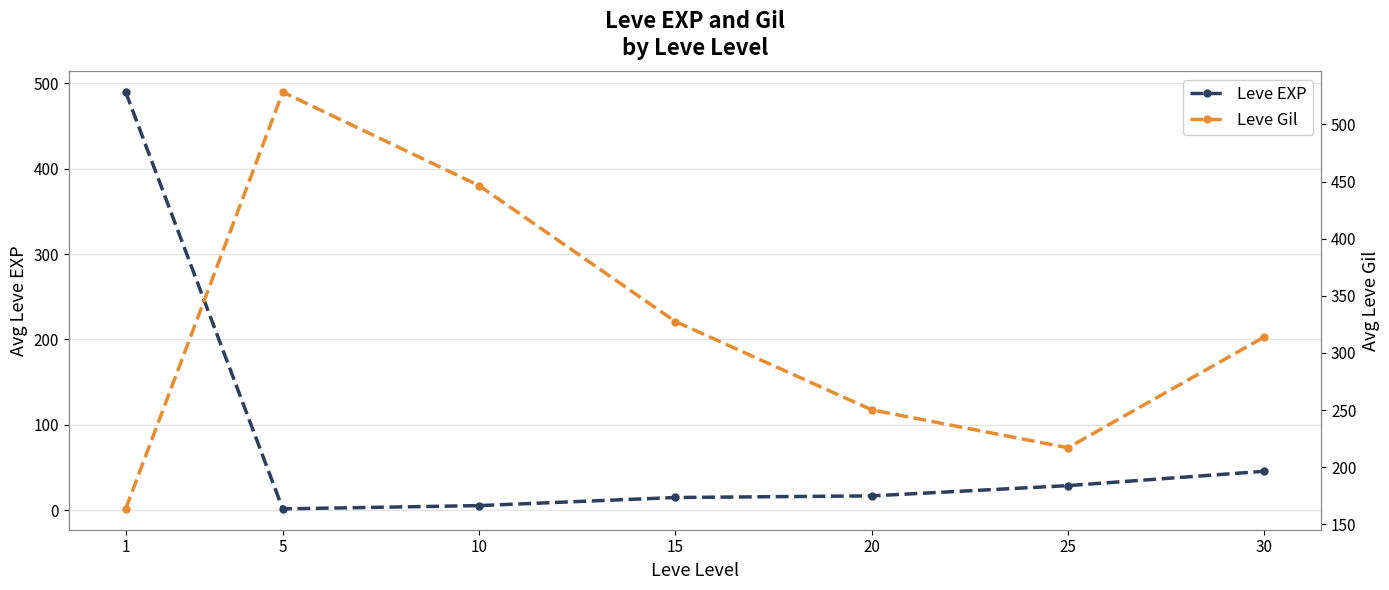

At which category does Leve EXP reach its first local valley?

5